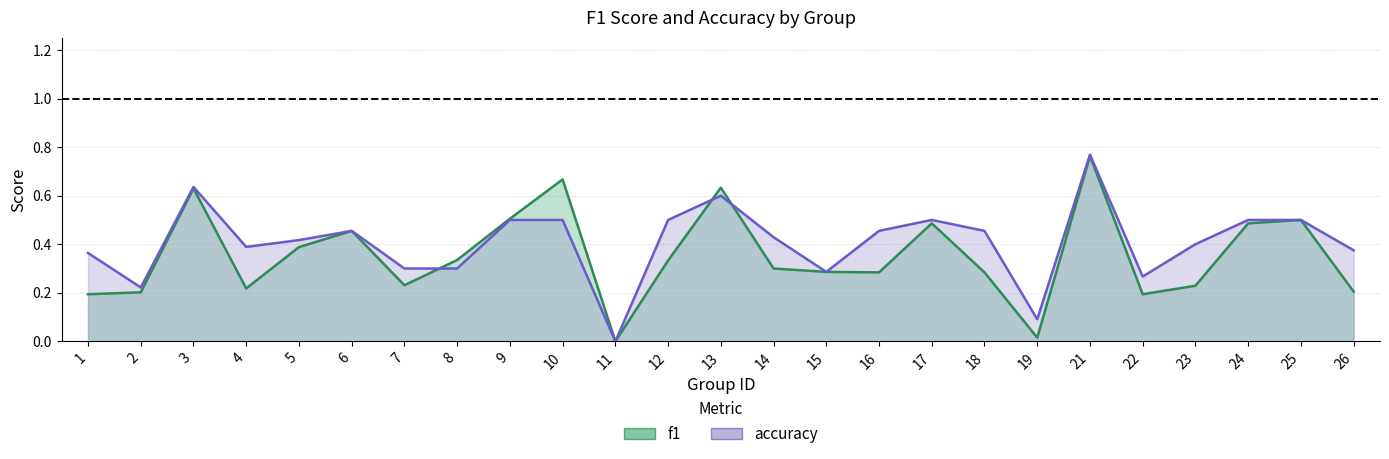

What is the average value of the f1 series?

0.4